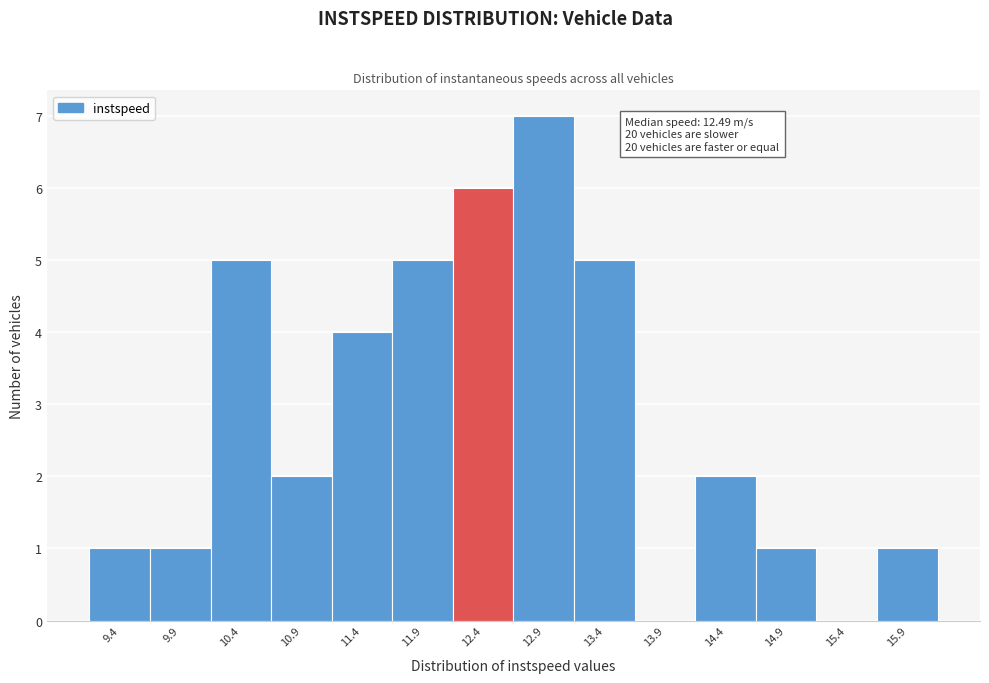

Reading left to right, list all the values displayed in this chart.

9.4=1	9.9=1	10.4=5	10.9=2	11.4=4	11.9=5	12.4=6	12.9=7	13.4=5	13.9=0	14.4=2	14.9=1	15.4=0	15.9=1